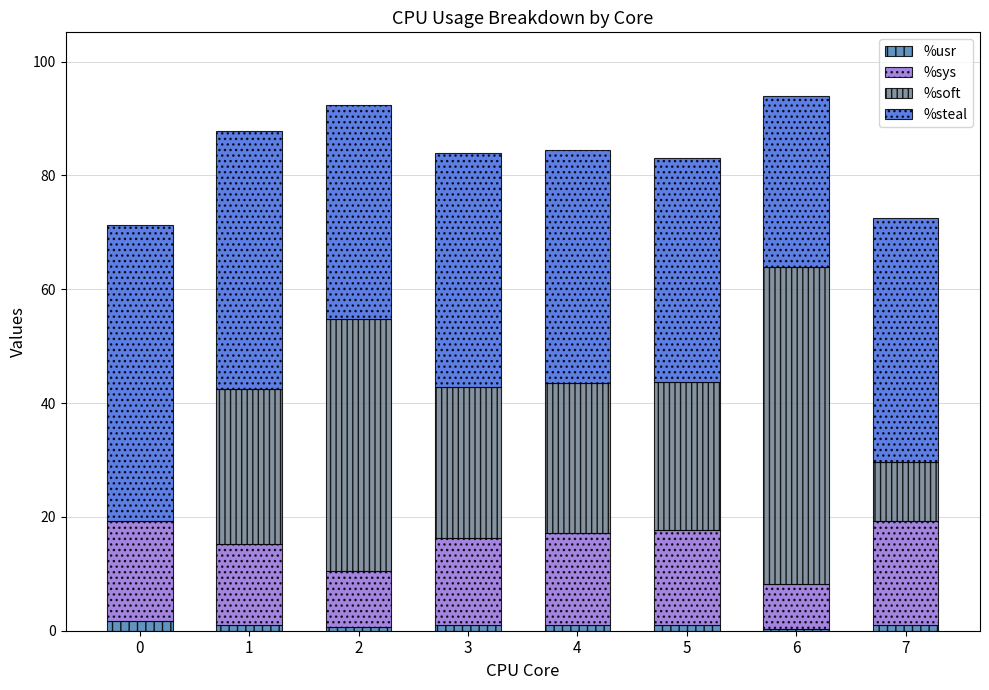

True or false: %usr has a value of 1.0 at 5.

True